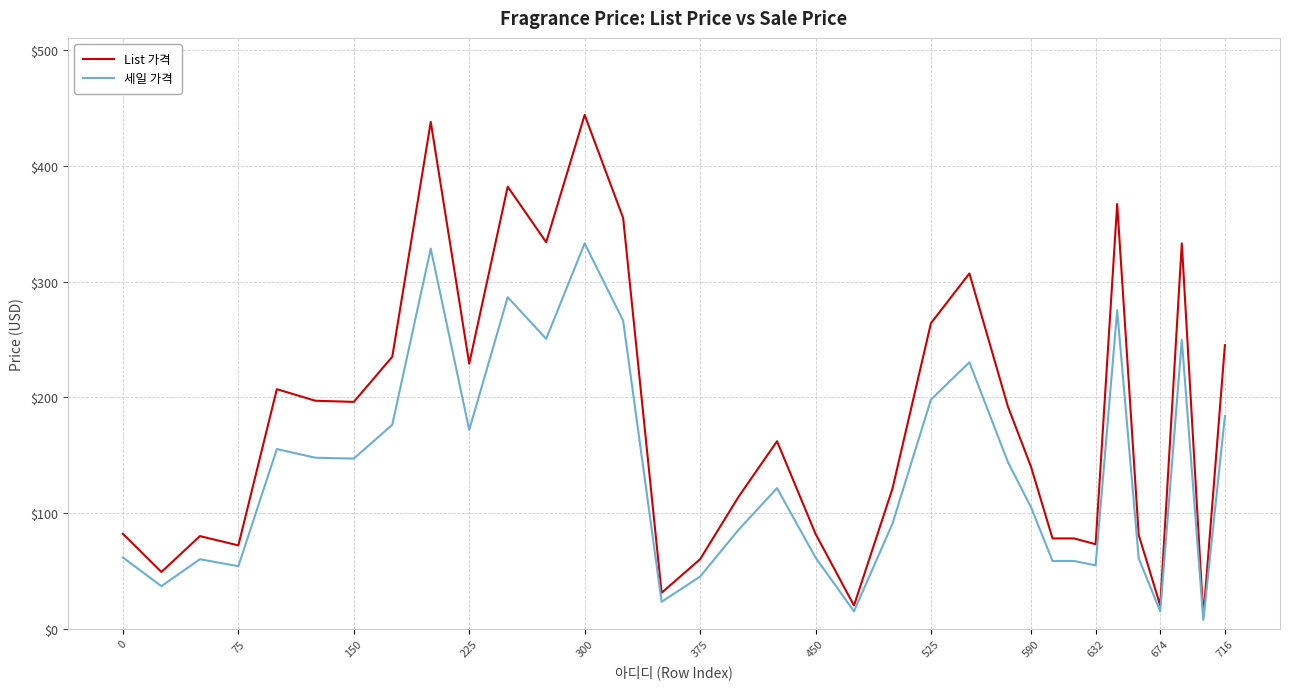

What is the highest value of the 세일 가격 series?

333.0